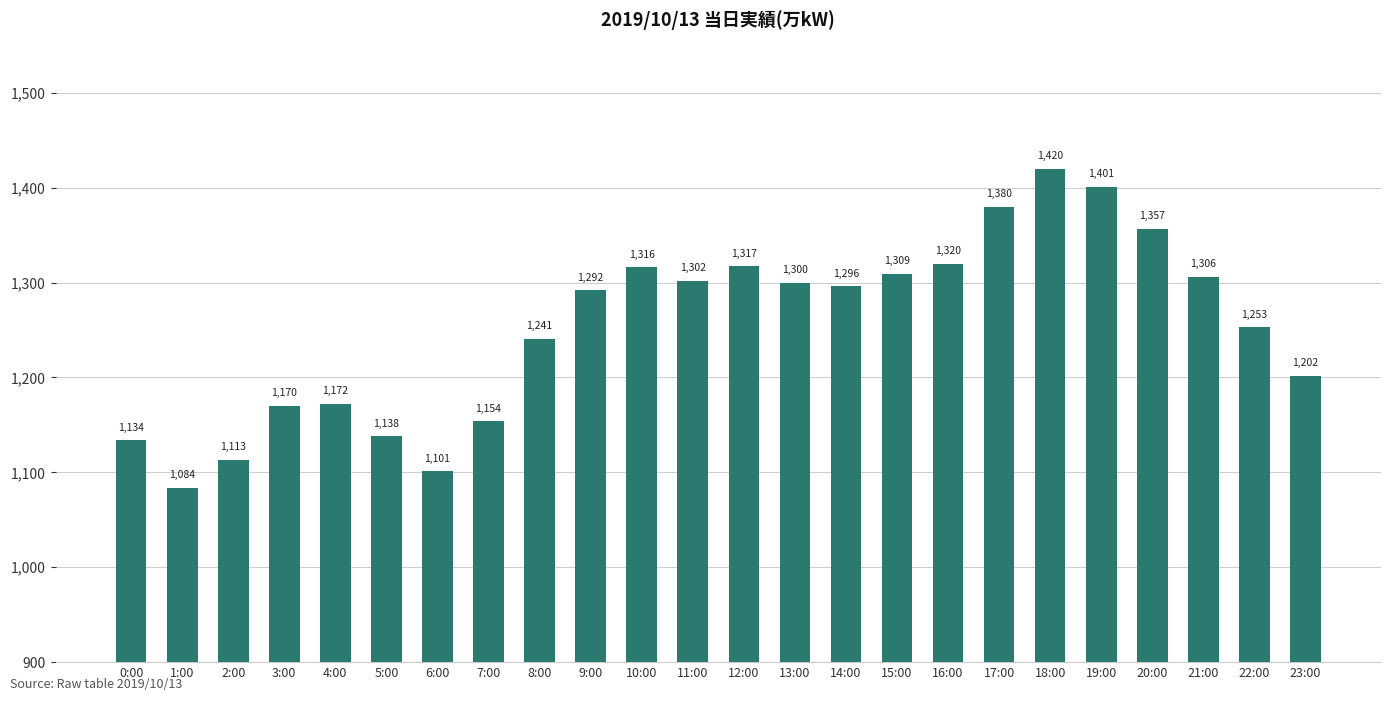

List the labels in order of value, largest first.

18:00, 19:00, 17:00, 20:00, 16:00, 12:00, 10:00, 15:00, 21:00, 11:00, 13:00, 14:00, 9:00, 22:00, 8:00, 23:00, 4:00, 3:00, 7:00, 5:00, 0:00, 2:00, 6:00, 1:00